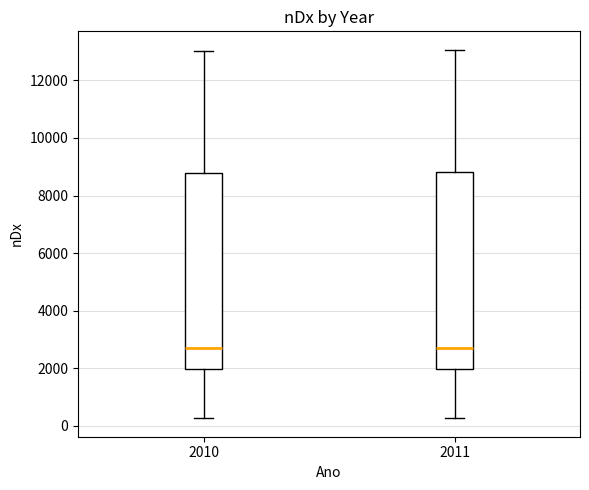

Where is the lower edge of the box at x = 2010 on the y-axis? The values are not printed on the chart, so give them approximately, as read against the axis.

2000